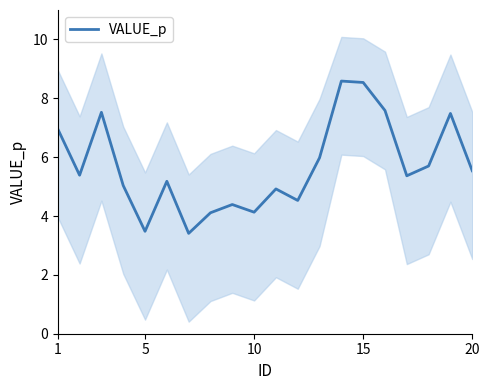

Is this an area chart (filled region under the line)?

No